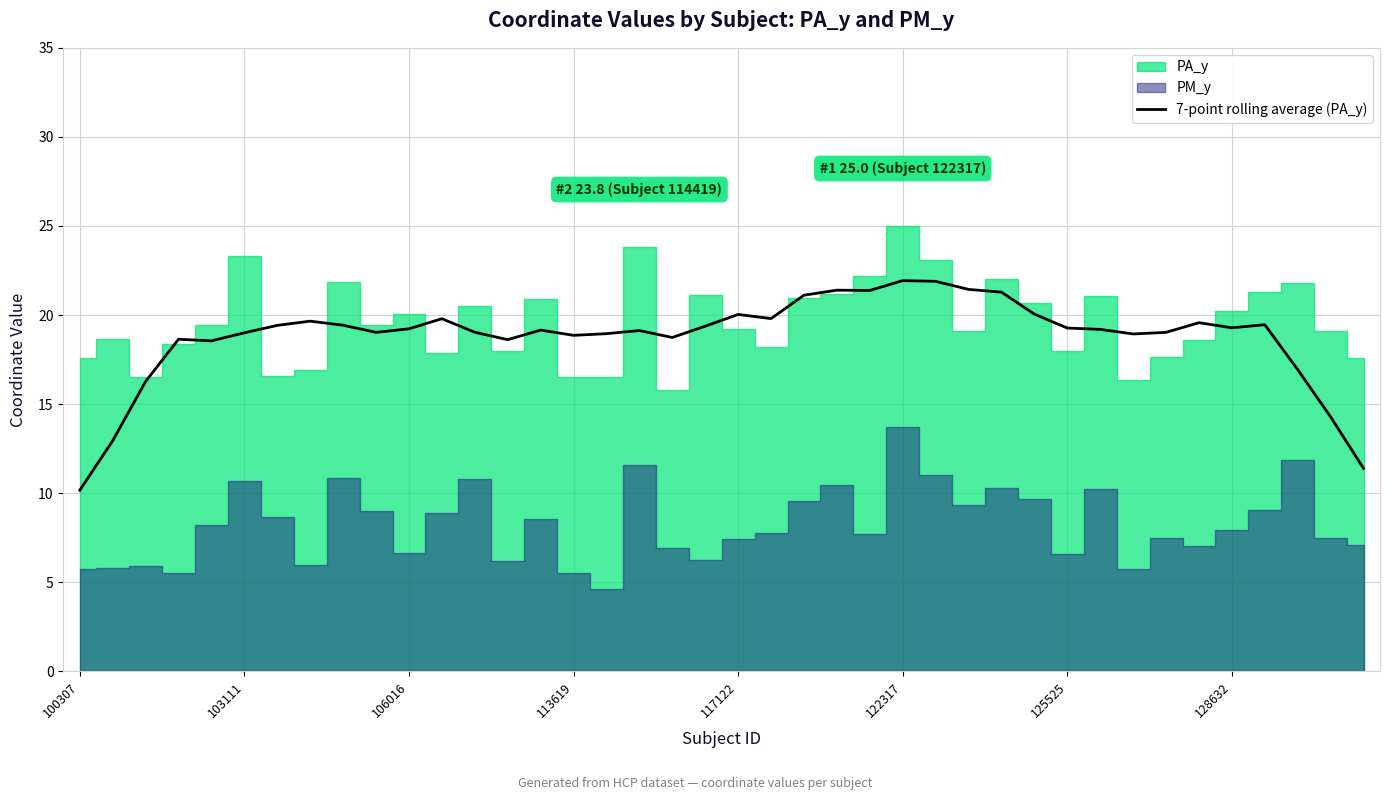

What is the minimum value for 7-point rolling average (PA_y)?

10.2